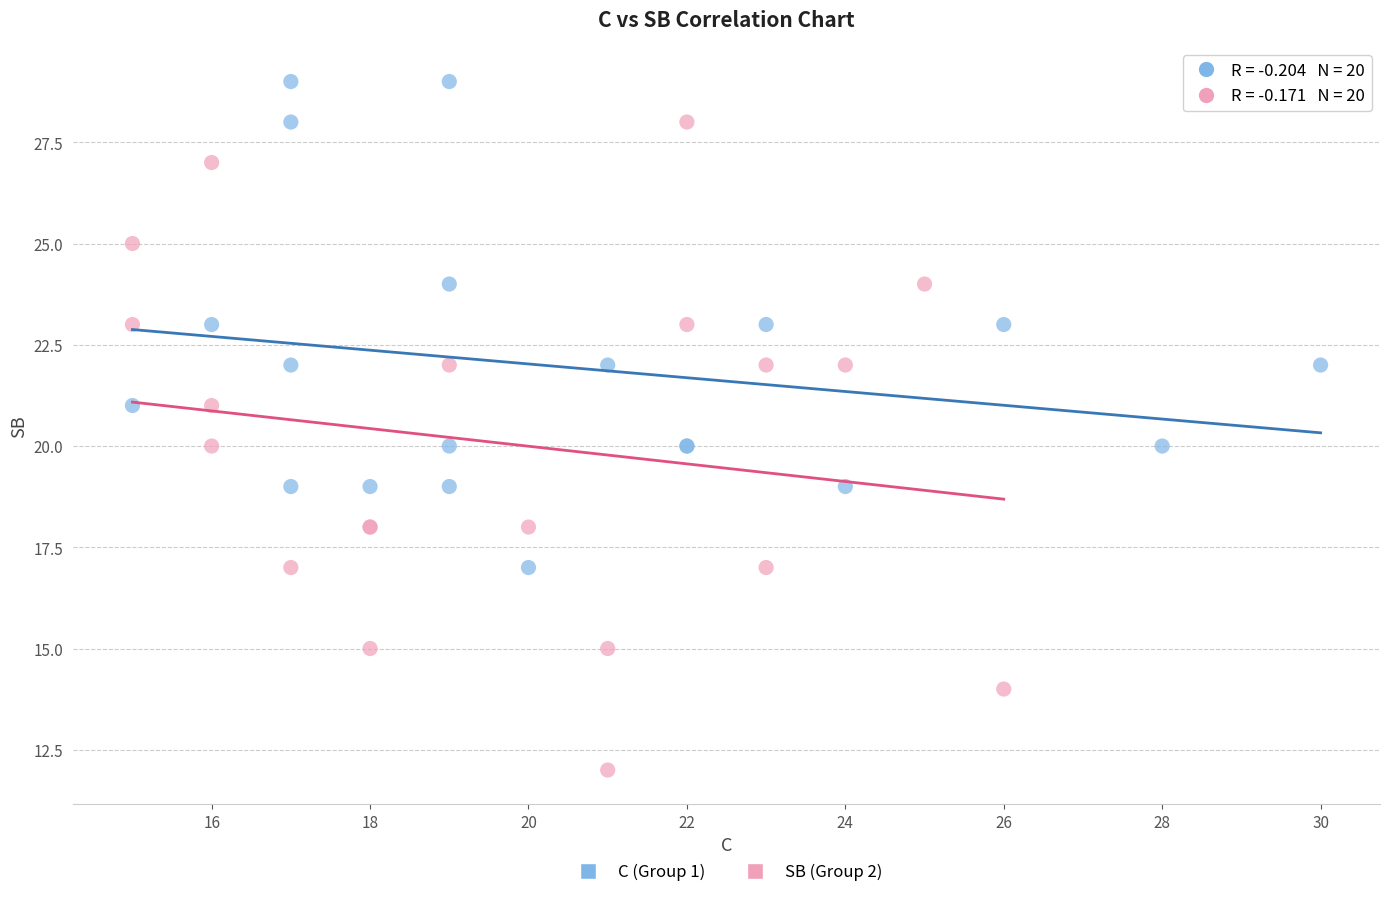

Which series contains the lowest Y value?

SB (Group 2)